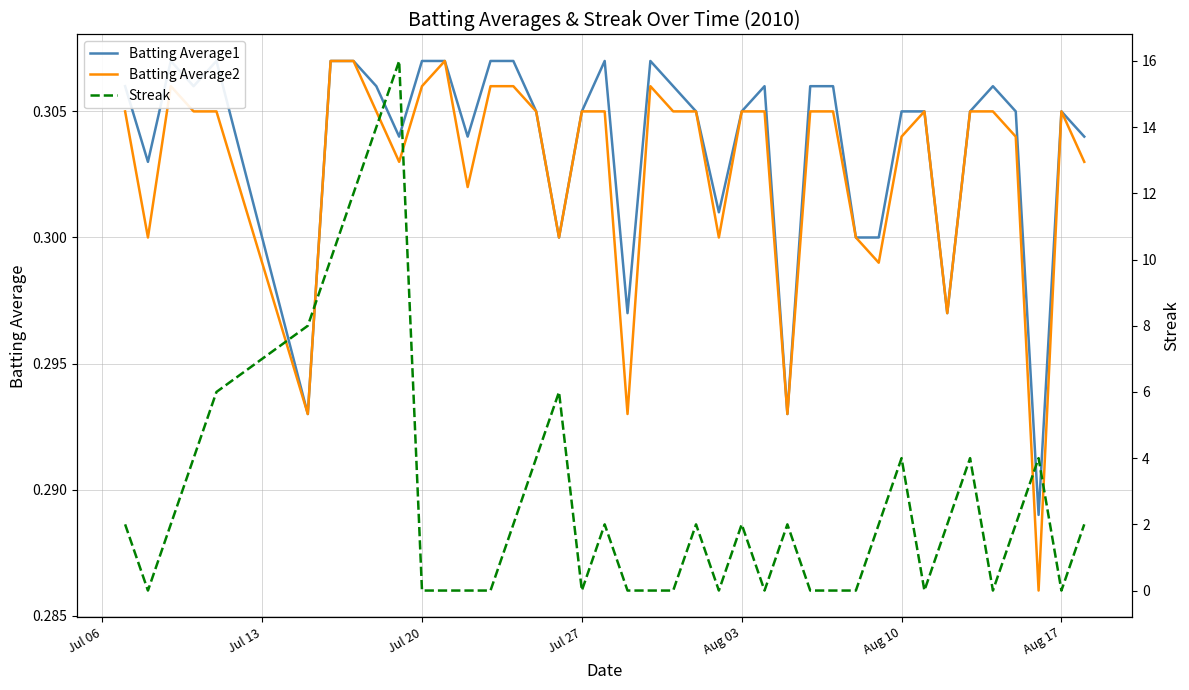

How many intersections are there between Streak and Batting Average2?

20